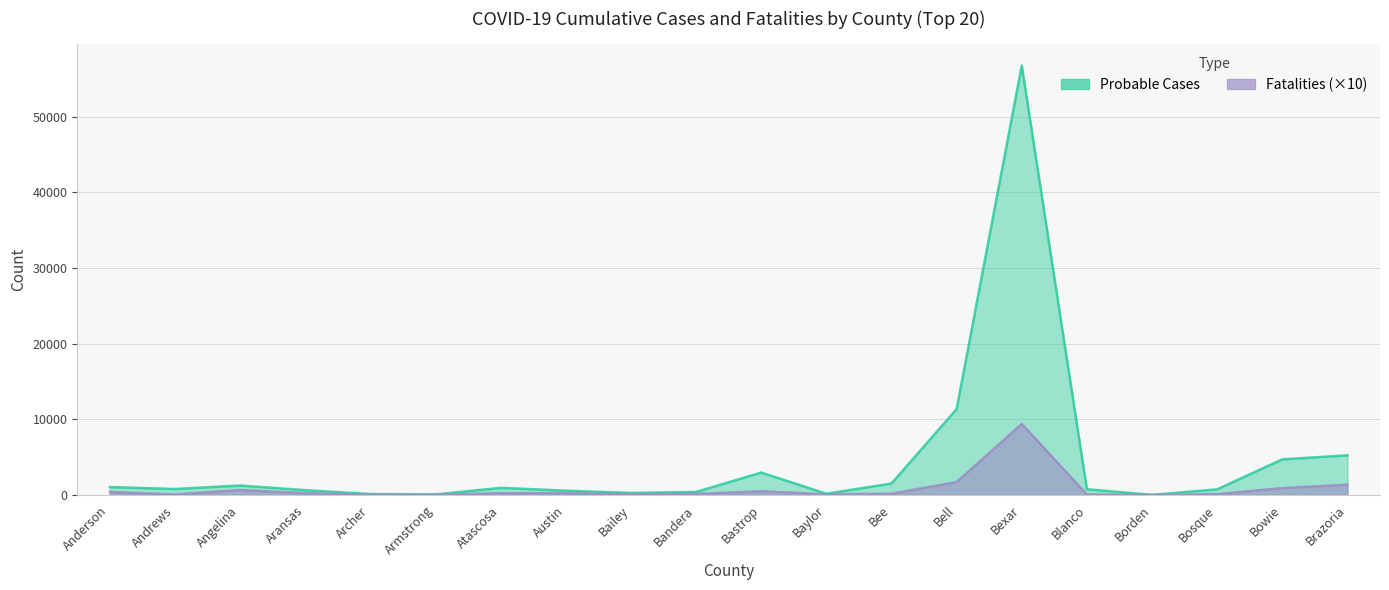

What position from the right is Andrews?

19